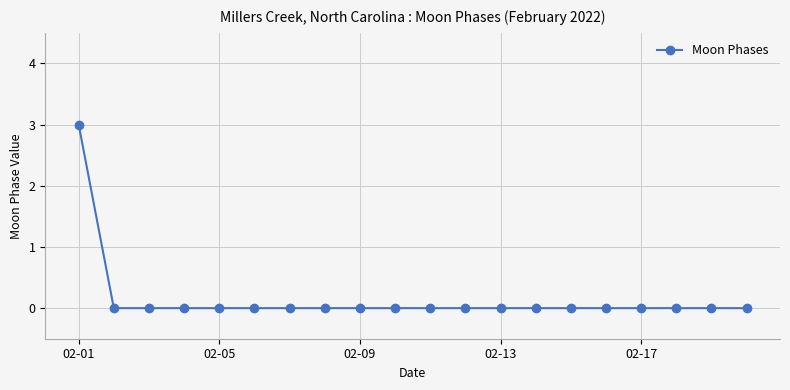

Reading left to right, what are all the values shown in this chart?

3	0	0	0	0	0	0	0	0	0	0	0	0	0	0	0	0	0	0	0